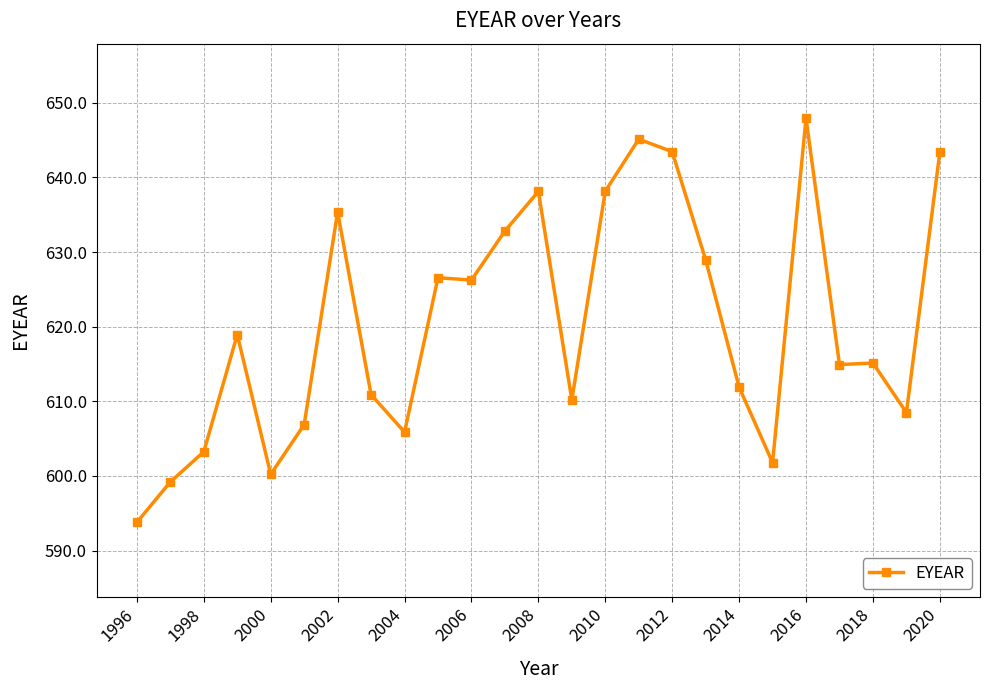

What is the value of the 8th point from the left?

610.9